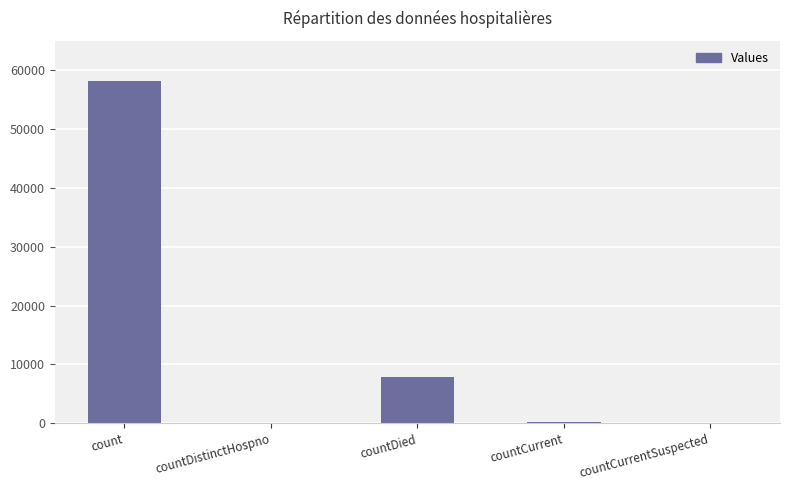

Where is the data nearest to the value 29042?

countDied